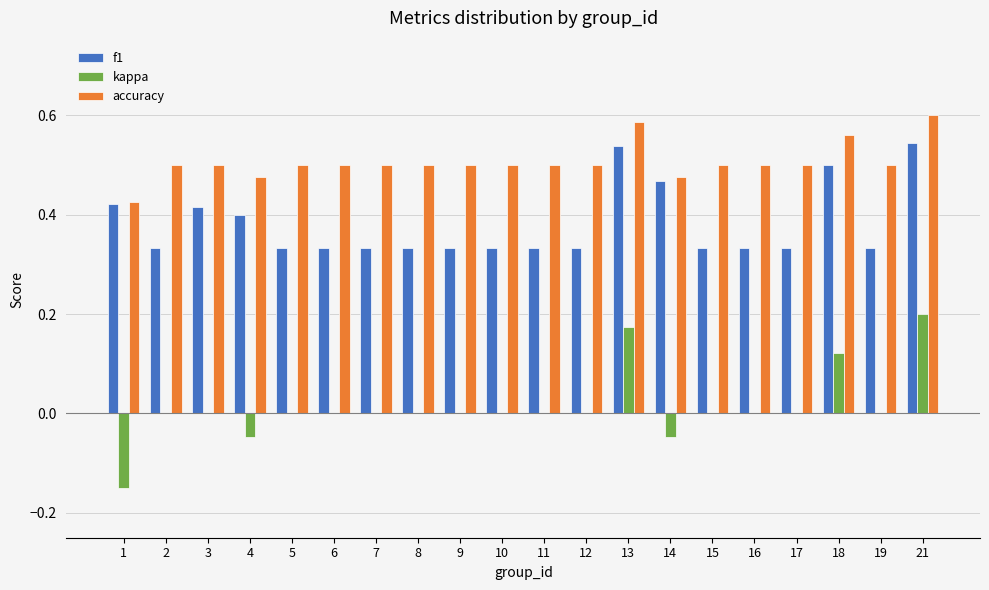

What is the total value across all series at 7?

0.8